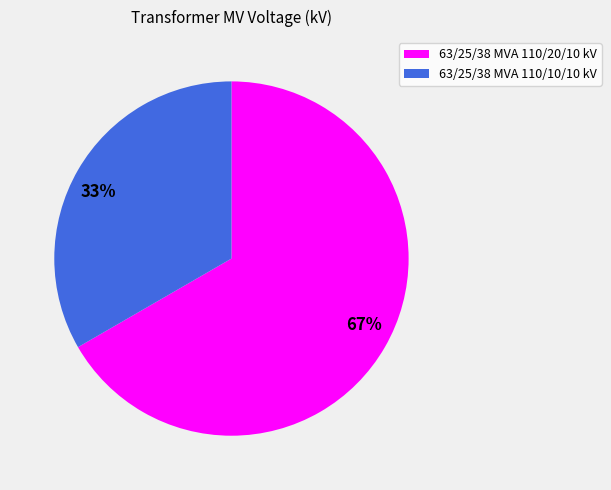

To the nearest percent, what is the average slice percentage?

50%